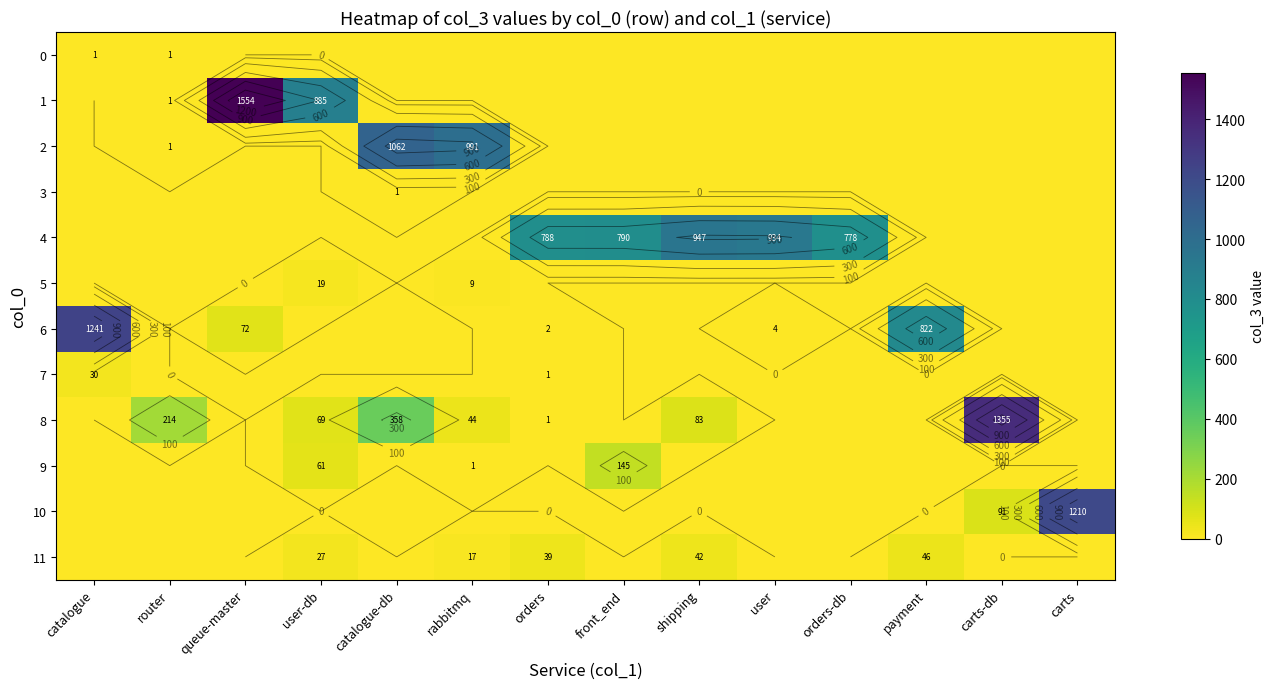

What is the greatest value displayed?

1554